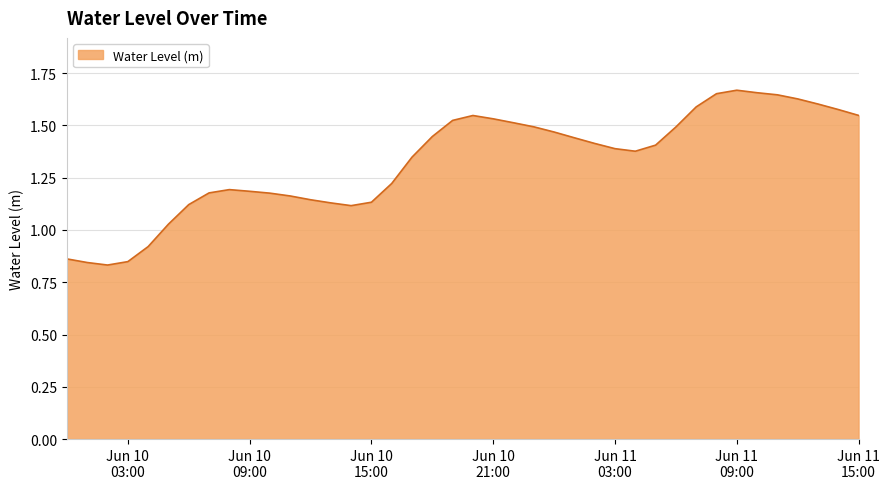

Is this an area chart (filled region under the line)?

Yes